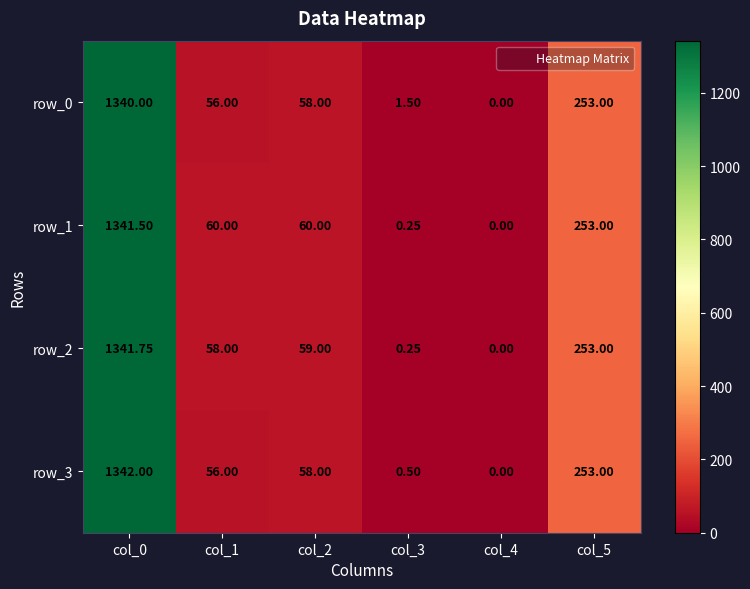

List the labels in order of row_3 value, smallest first.

col_4, col_3, col_1, col_2, col_5, col_0